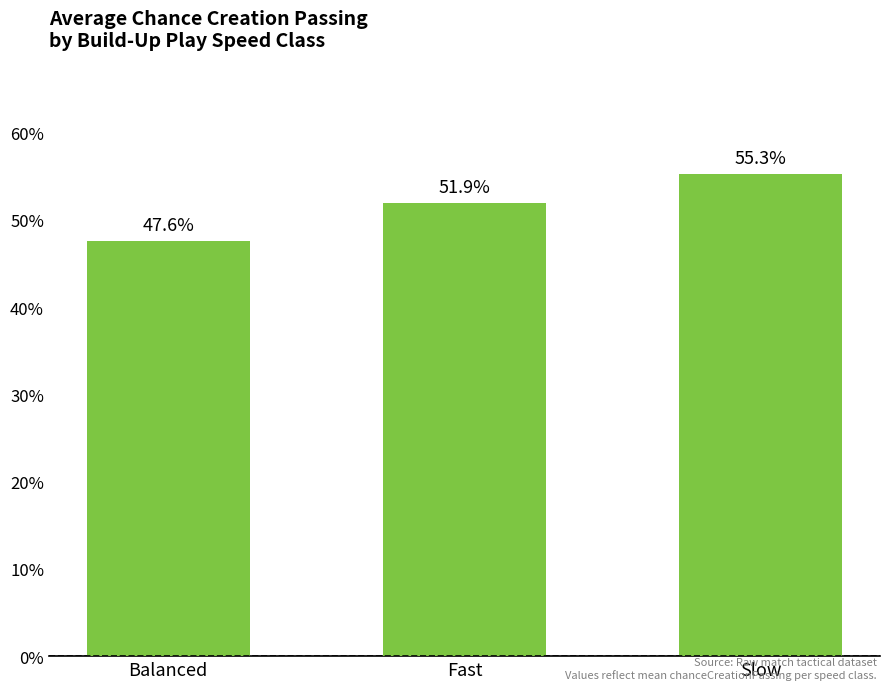

What is the ratio of the value at Fast to the value at Balanced?

1.1